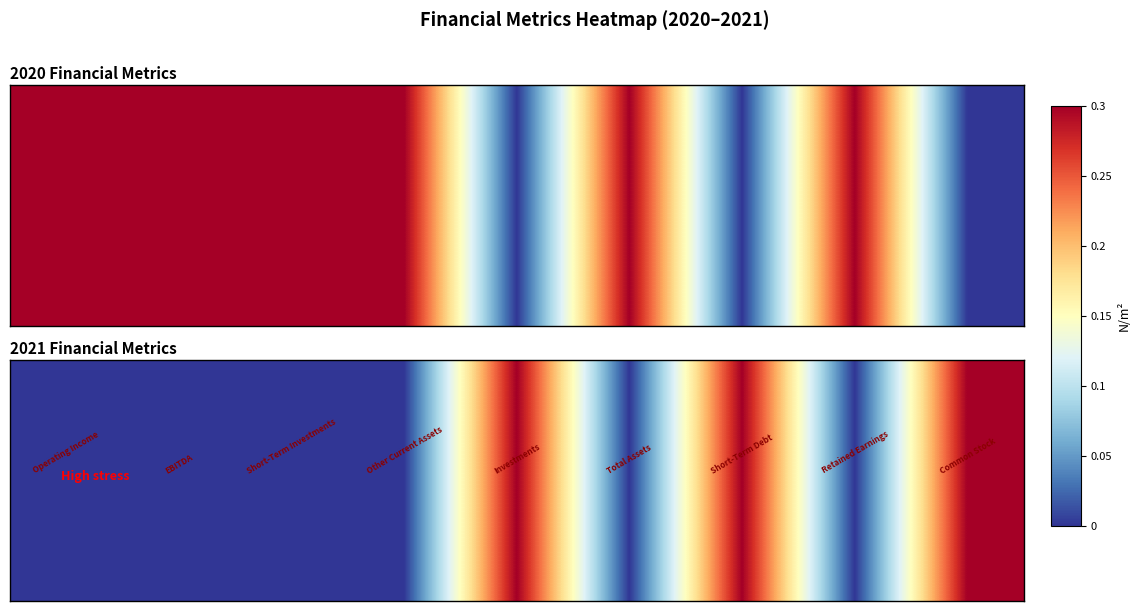

Reading left to right, what are all the values shown in this chart?

0	0	0	0	1	0	1	0	1